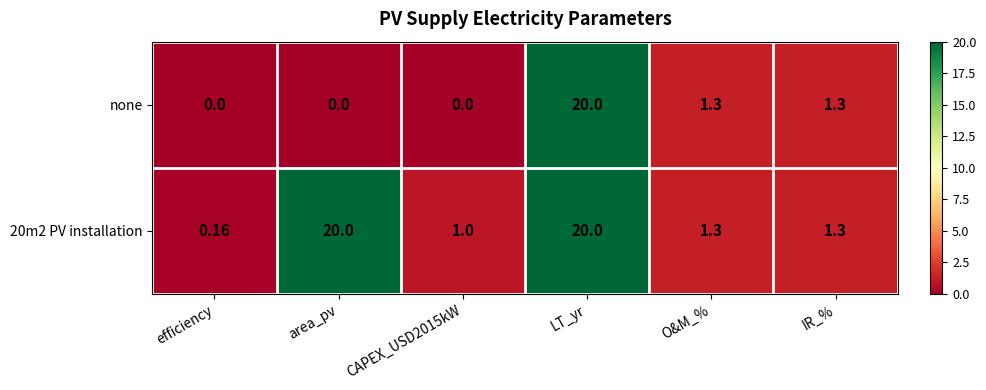

Is the value of 20m2 PV installation at IR_% greater than the value of none at CAPEX_USD2015kW?

Yes